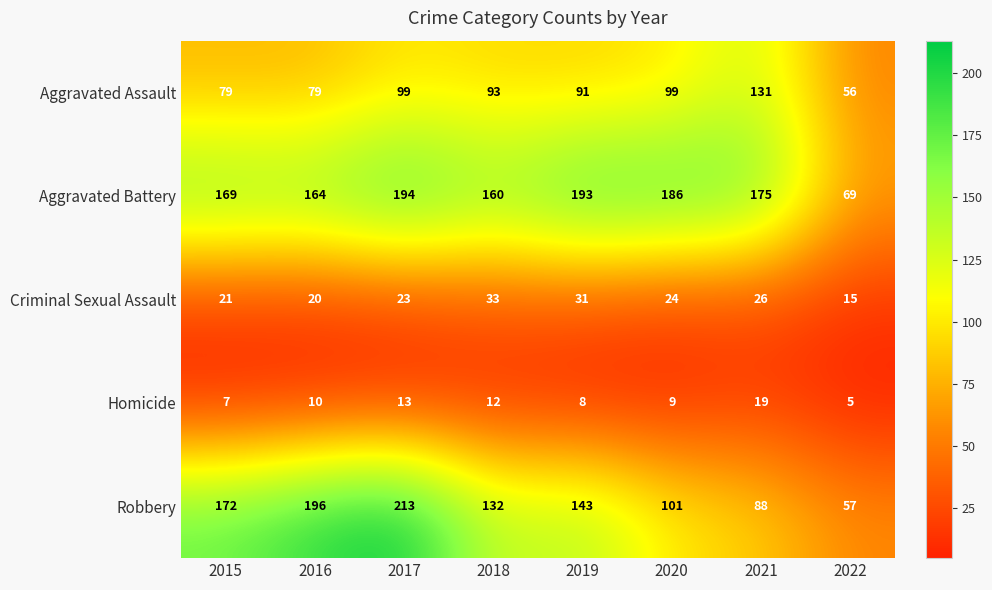

Is the value of Homicide at 2021 greater than the value of Criminal Sexual Assault at 2019?

No